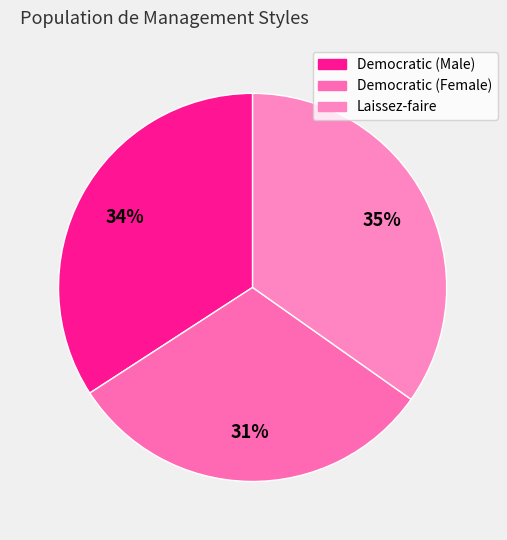

Which category has the biggest portion of the pie?

Laissez-faire